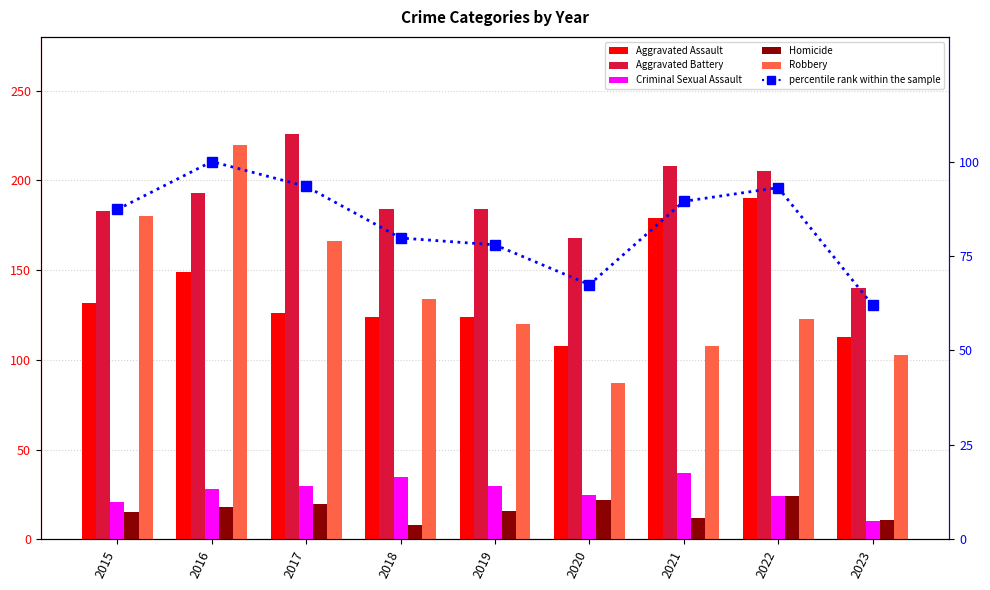

Rank the series by their maximum value, from lowest to highest.

Homicide, Criminal Sexual Assault, percentile rank within the sample, Aggravated Assault, Robbery, Aggravated Battery